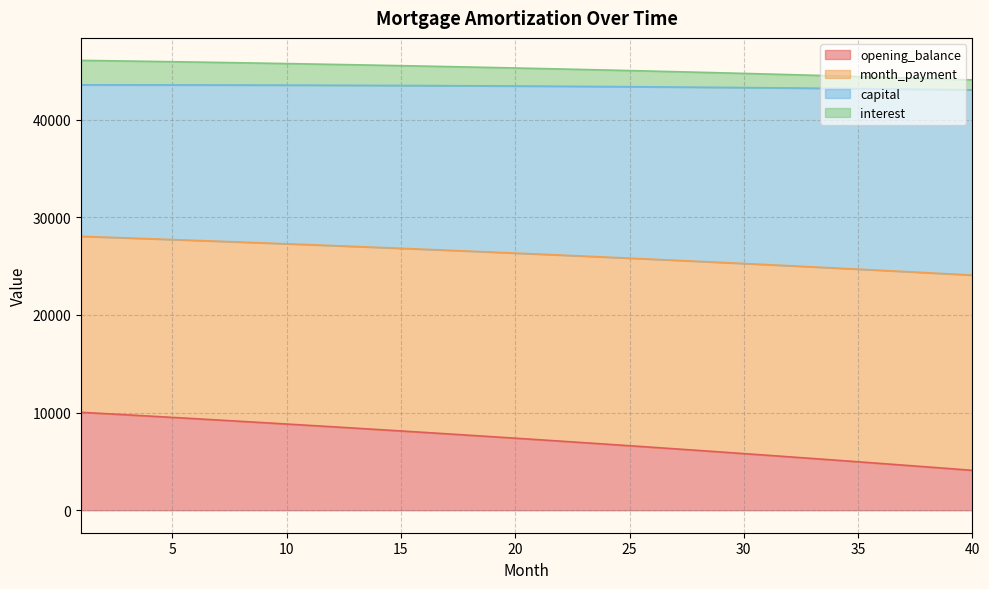

True or false: opening_balance and month_payment cross at least once.

False